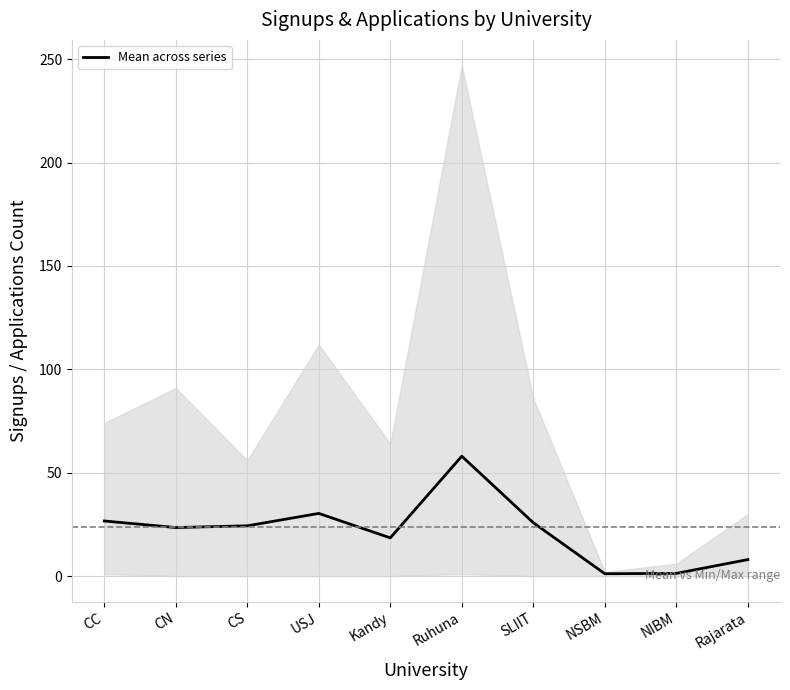

What position from the right is Rajarata?

1